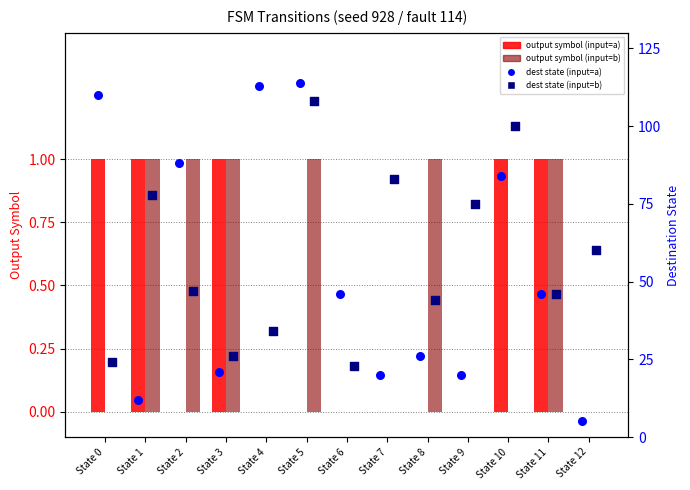

Which series contains the lowest Y value?

output symbol (input=a)